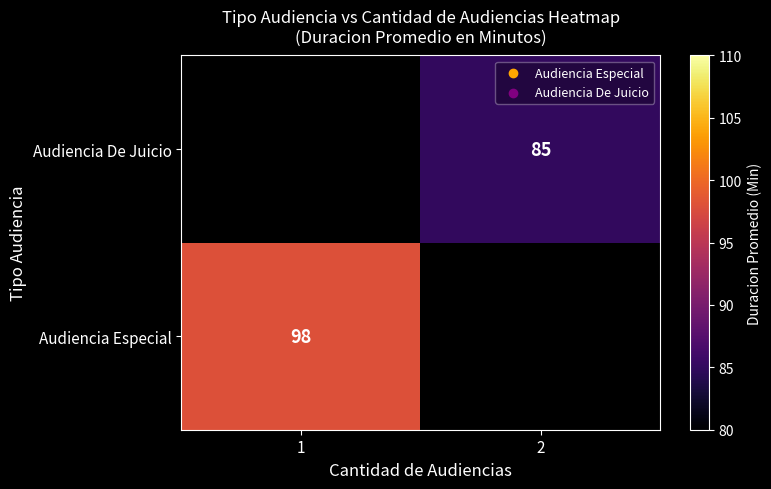

The Audiencia De Juicio series shows 114 at 2. True or false?

False